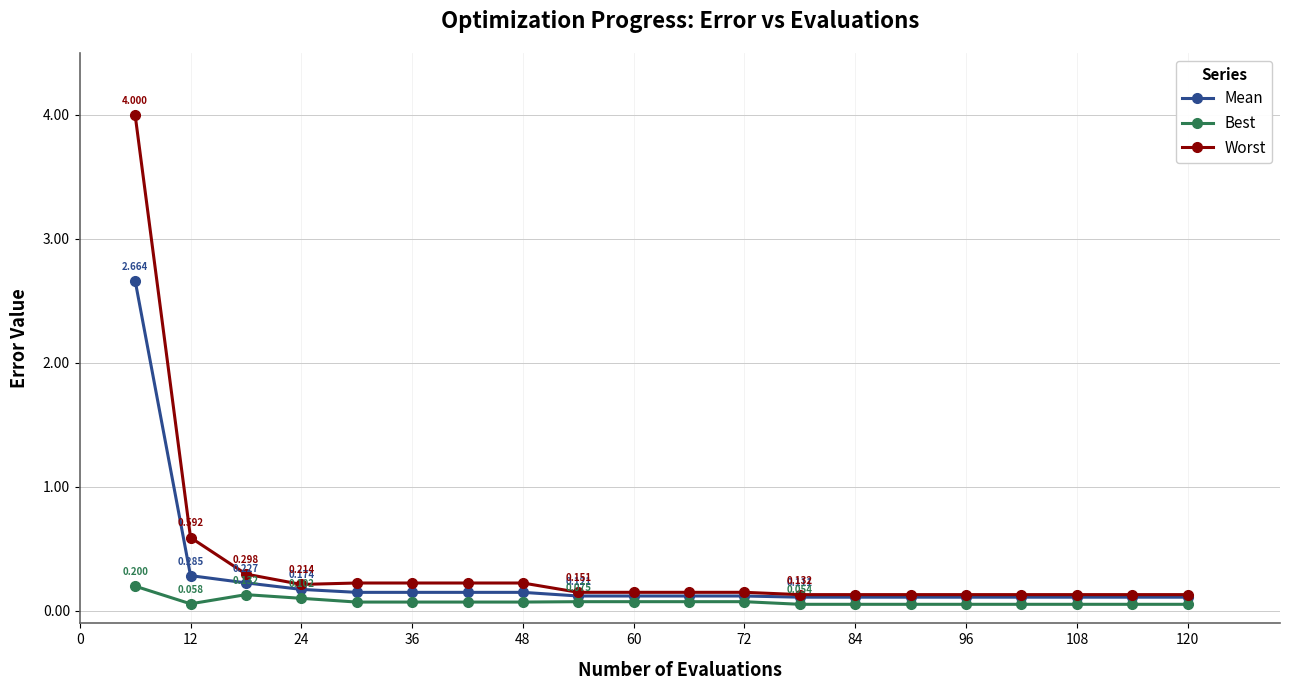

Which series has the widest spread of values?

Worst